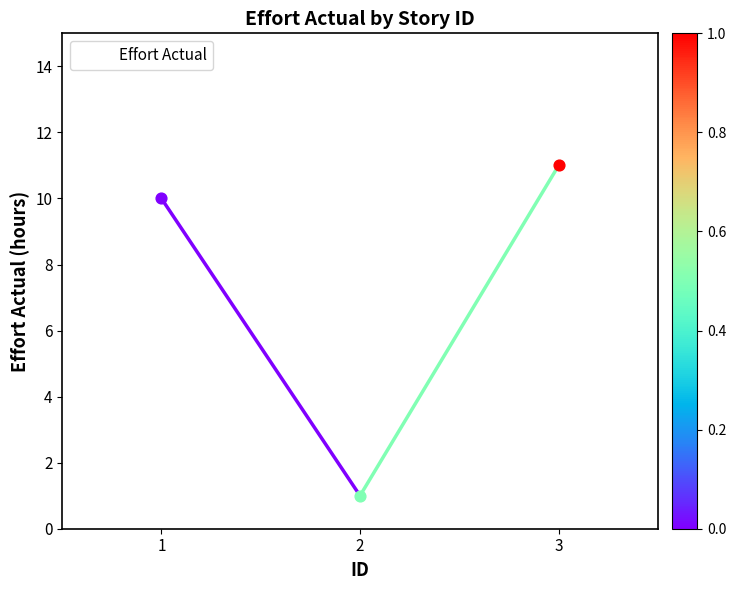

What is the ratio of the value at 2 to the value at 1?

0.1